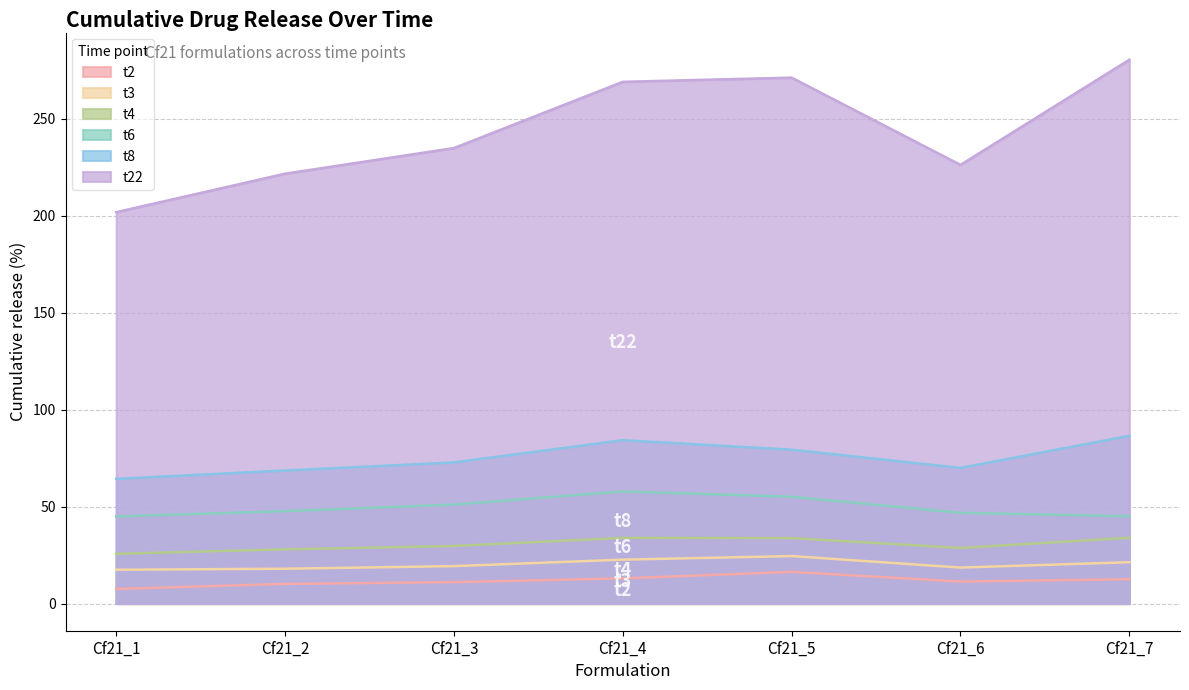

In t2, how many points are lower than both neighbors (excluding endpoints)?

1